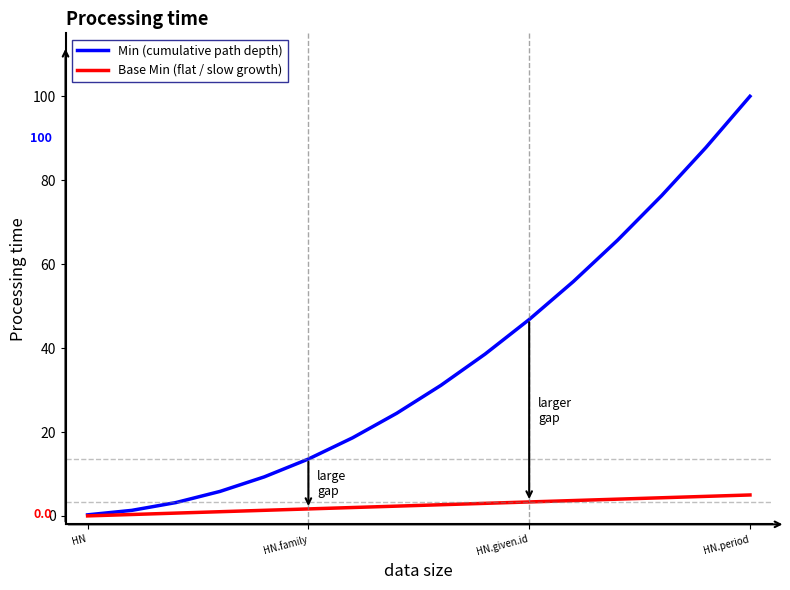

How many lines are shown in the chart?

2